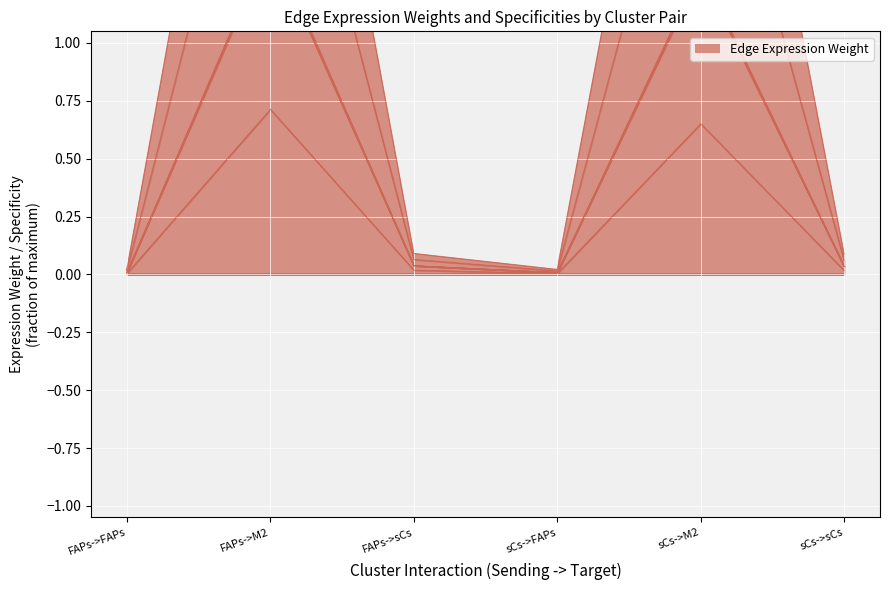

Reading left to right, what are all the values shown in this chart?

FAPs->FAPs=0.0	FAPs->M2=0.7	FAPs->sCs=0.0	sCs->FAPs=0.0	sCs->M2=0.7	sCs->sCs=0.0